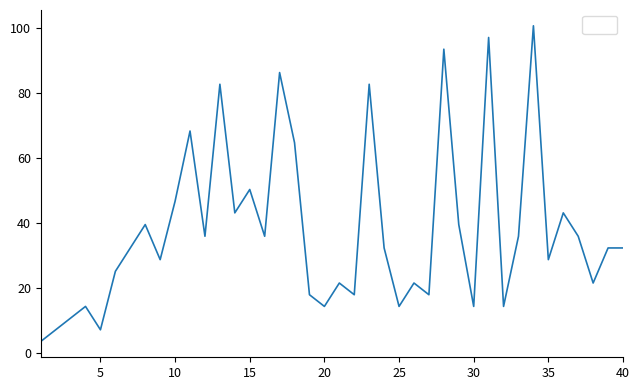

What is the greatest value displayed?

100.8